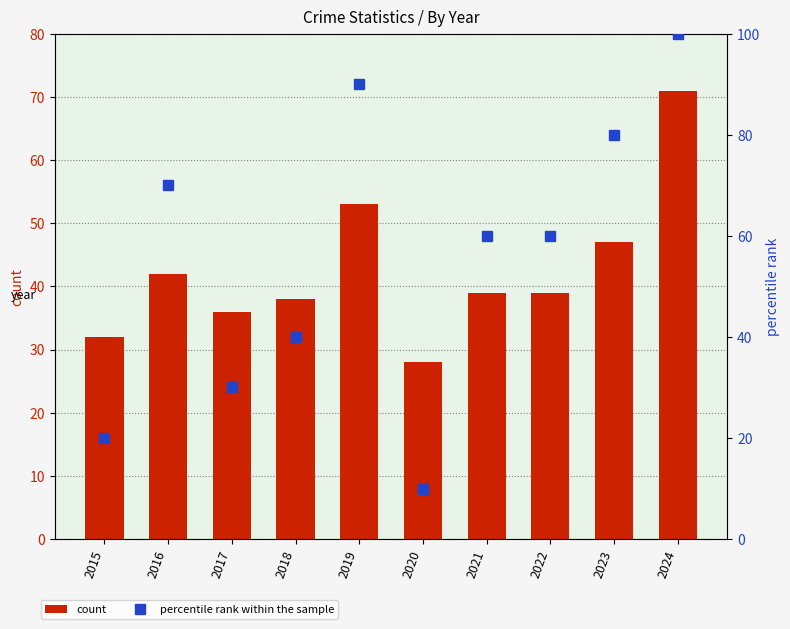

What is the sum of all percentile rank within the sample values?

560